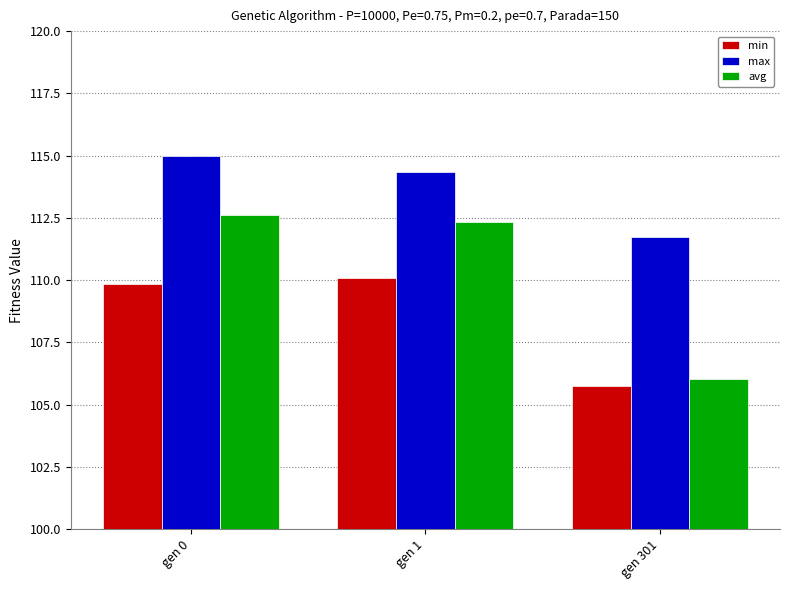

At which category does the chart reach its peak across all series?

gen 0